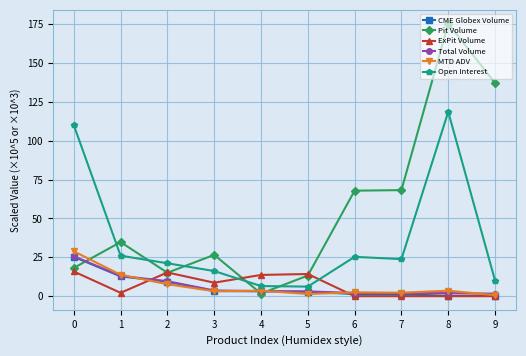

True or false: Pit Volume has more than 0 interior local peaks.

True